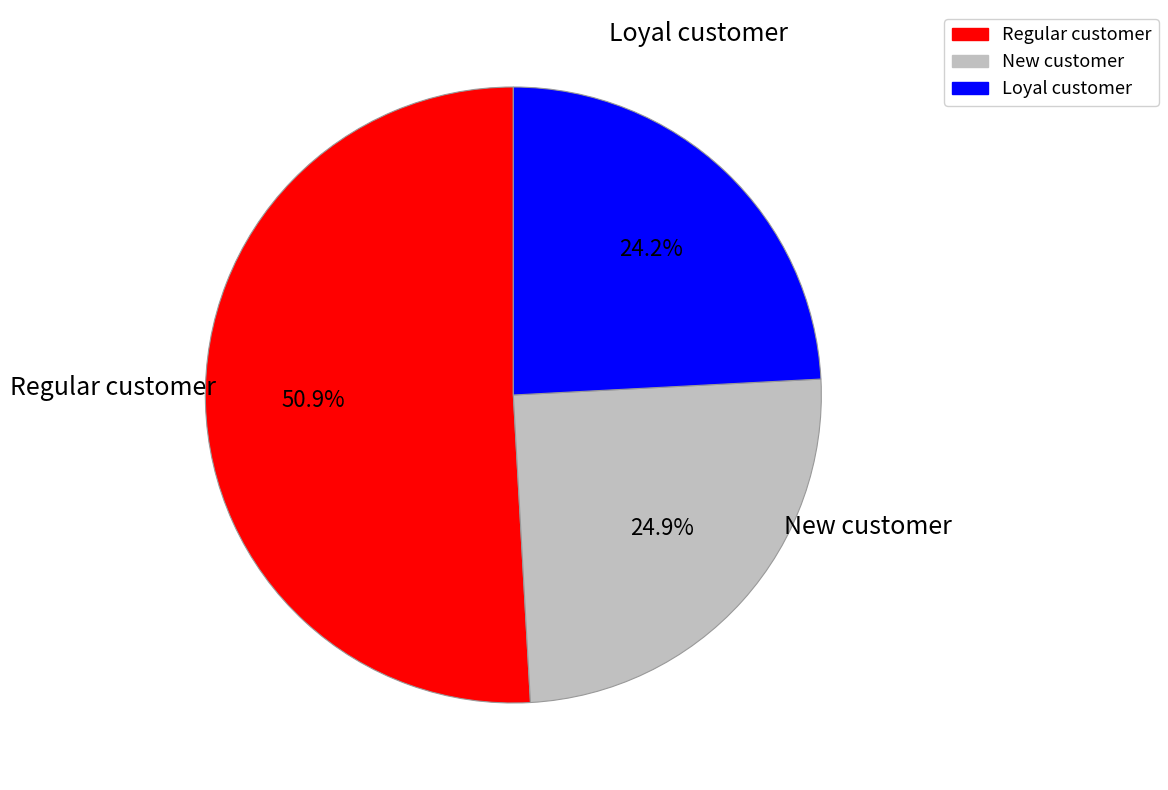

Combined, do Regular customer and New customer account for over 50%?

Yes